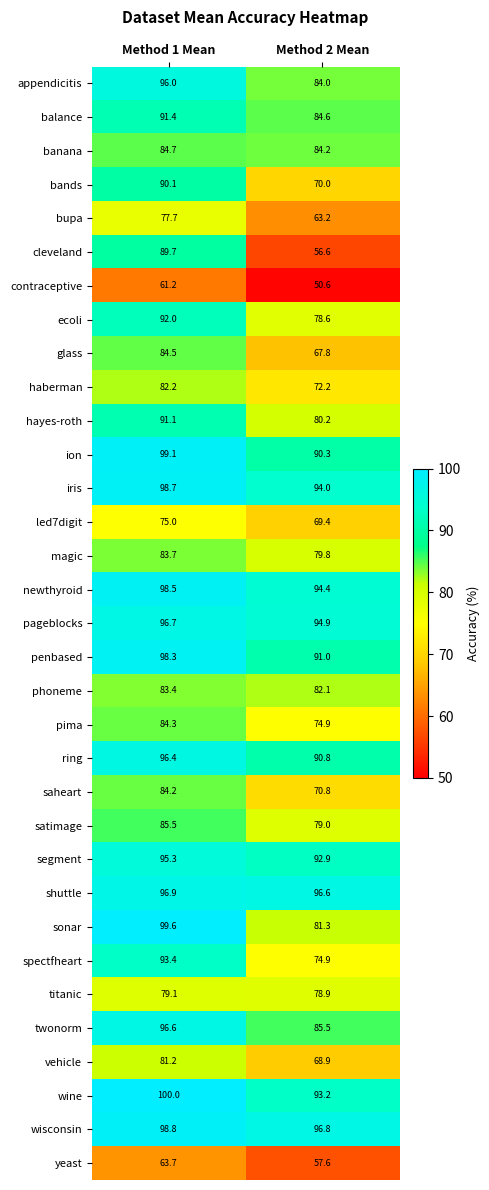

List the labels in order of magic value, largest first.

Method 1 Mean, Method 2 Mean